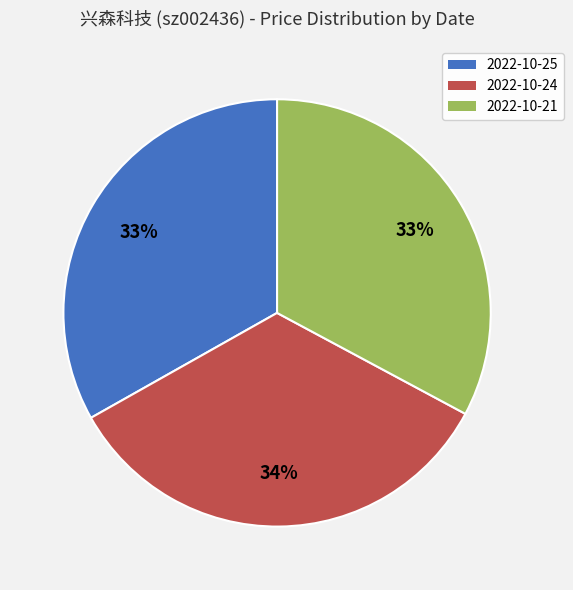

True or false: 2022-10-21 accounts for 46% of the total.

False